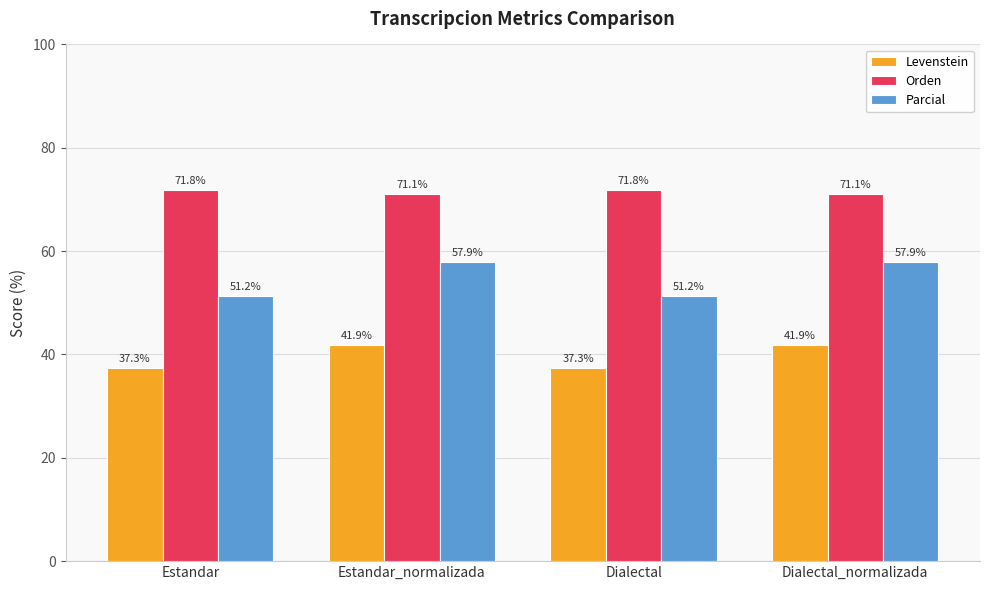

What is the sum of the Levenstein values at Estandar and Estandar_normalizada?

79.2